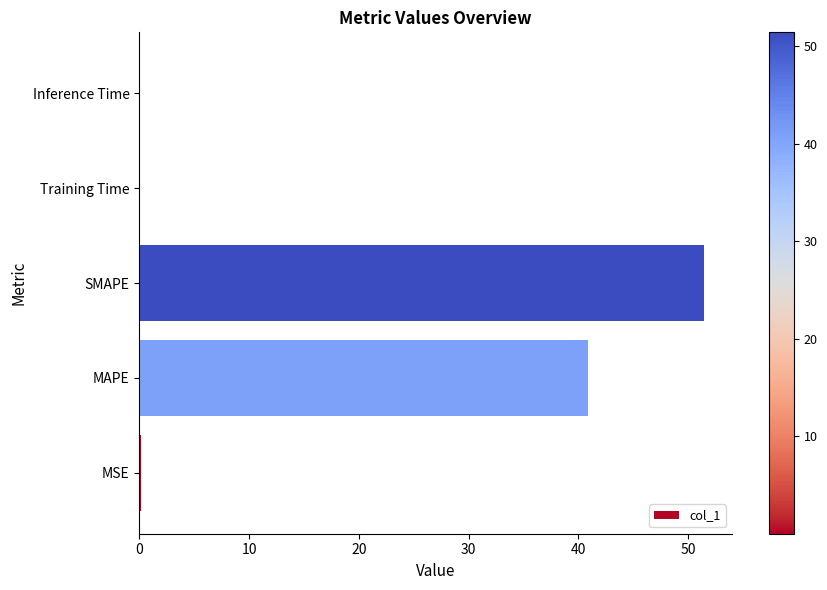

Between Training Time and SMAPE, which is larger?

SMAPE